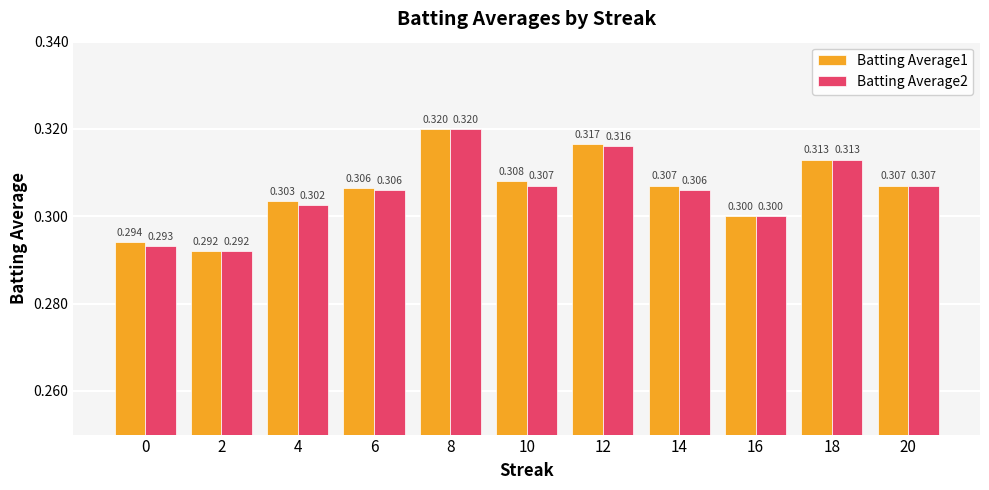

At how many categories does at least one series exceed 0?

11